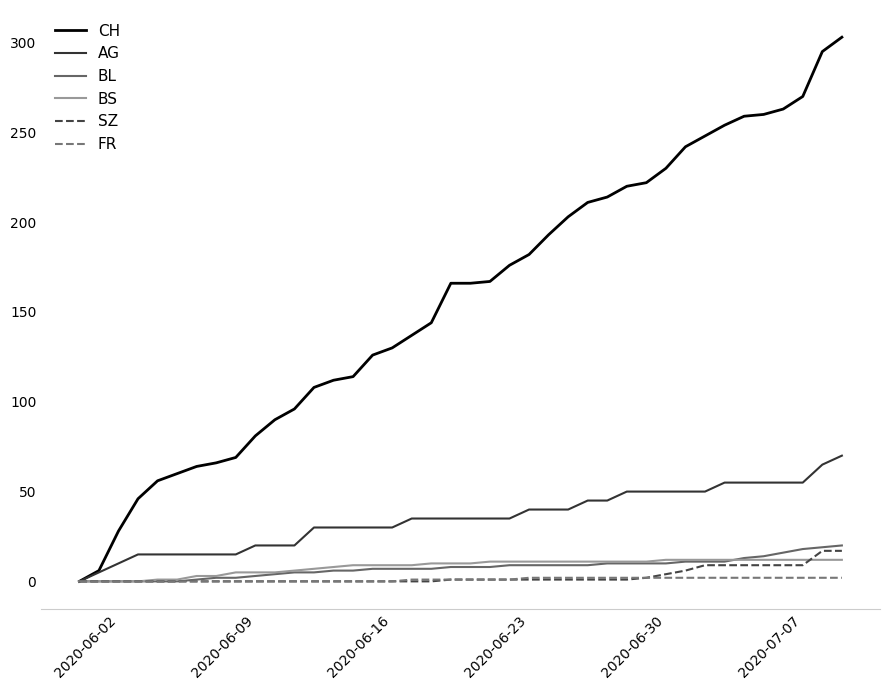

Which series has the widest spread of values?

CH